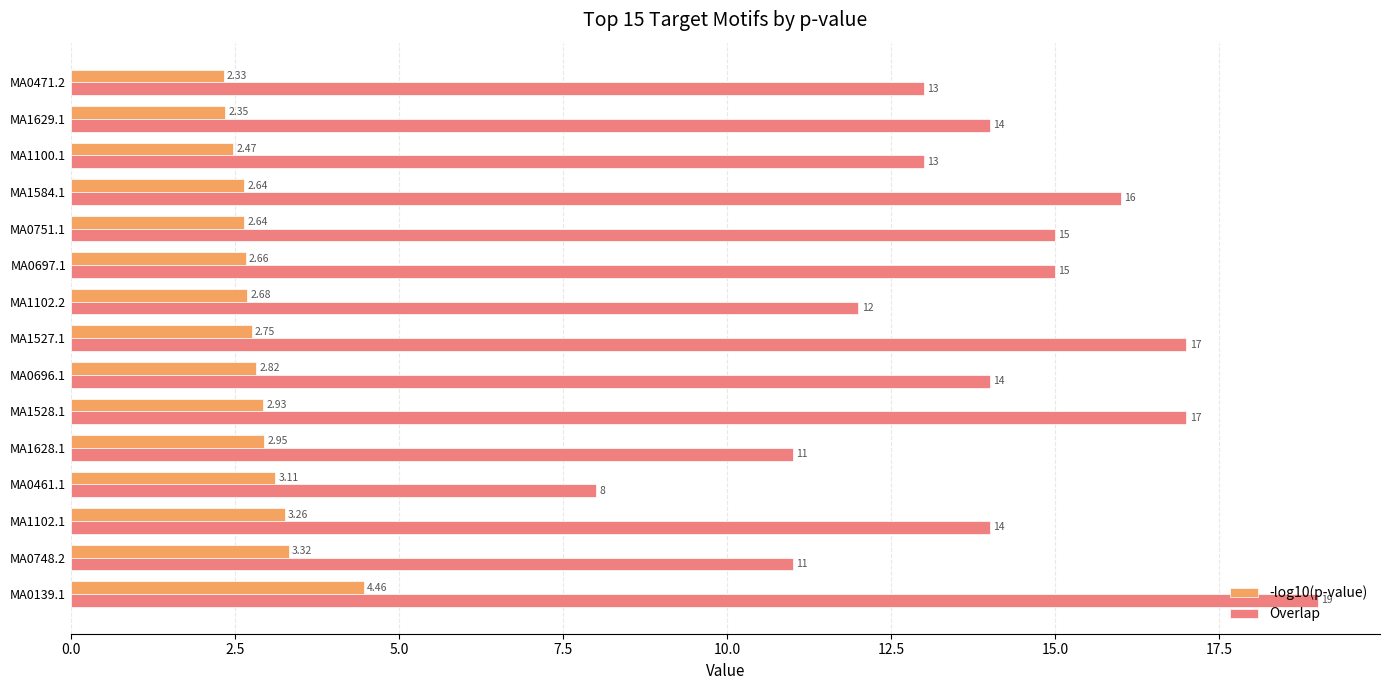

What is the greatest value displayed?

19.0